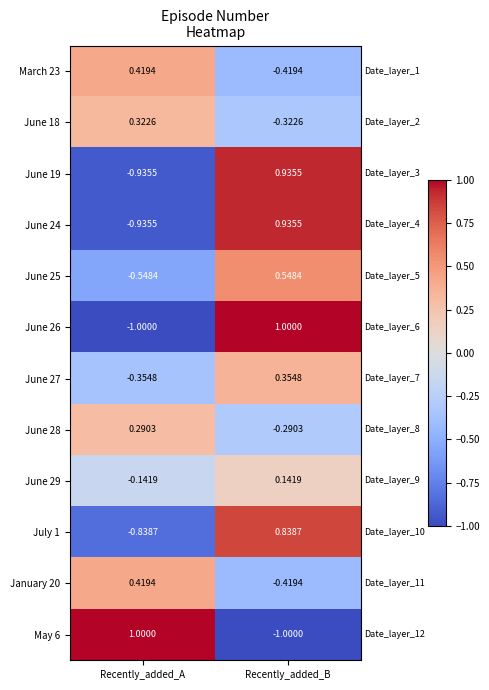

Rank the categories by June 29 value from highest to lowest.

Recently_added_B, Recently_added_A